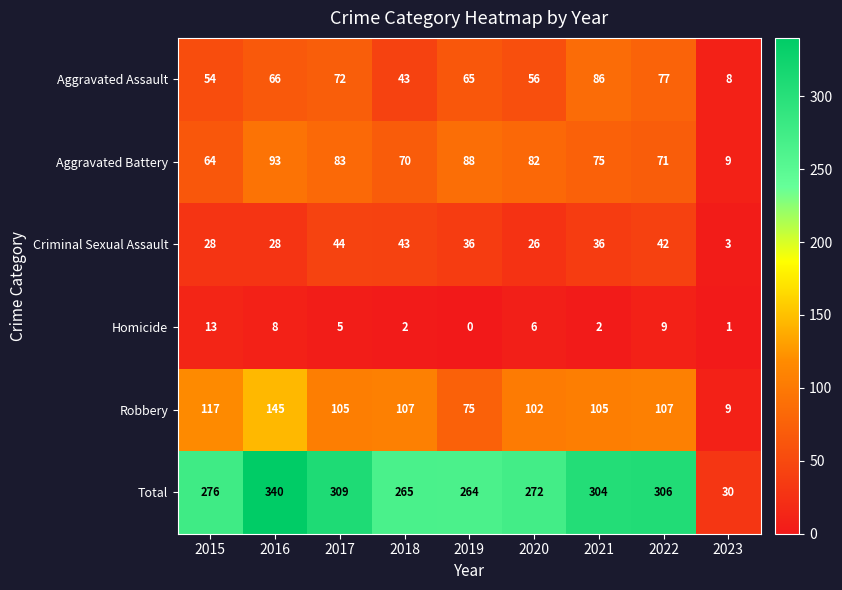

The value of Robbery at 2019 is 123. True or false?

False